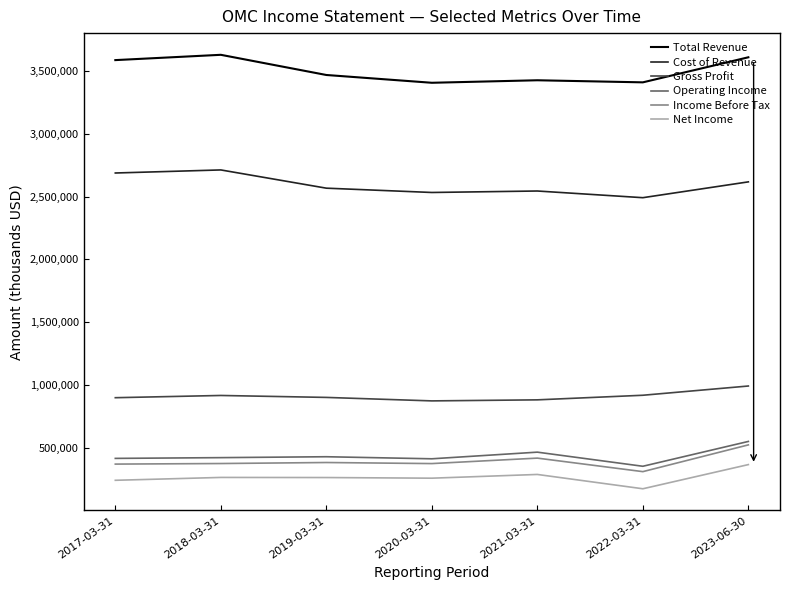

What is the maximum value for Operating Income?

550700